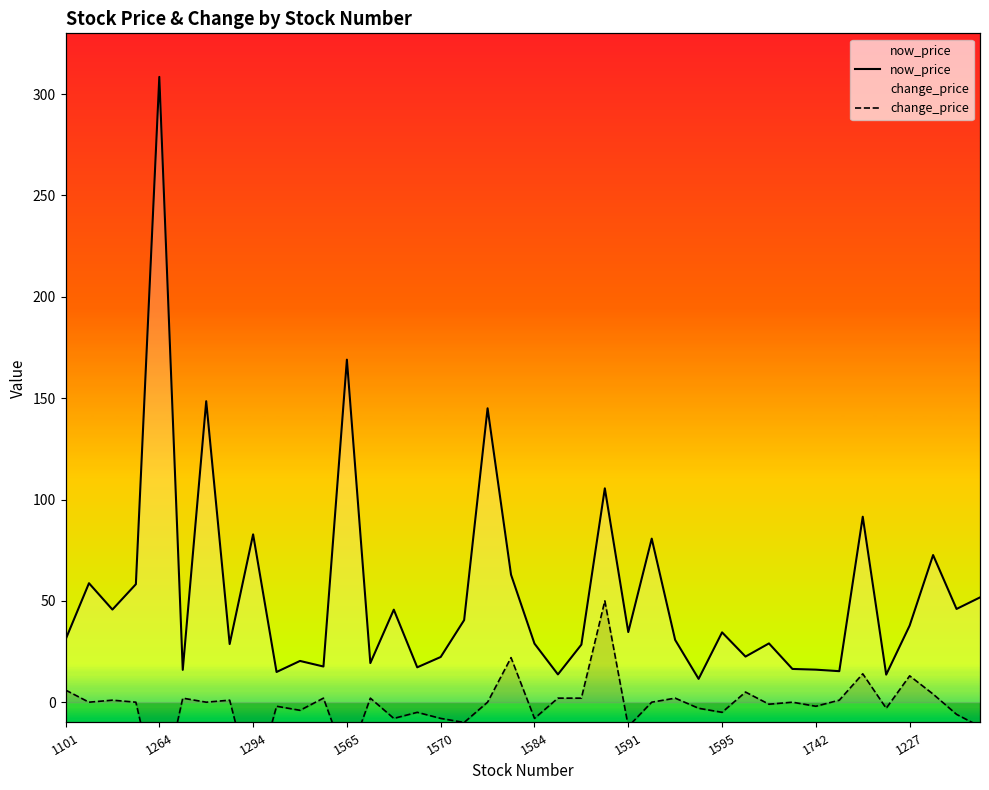

Between 1742 and 26, which series saw the biggest shift?

now_price